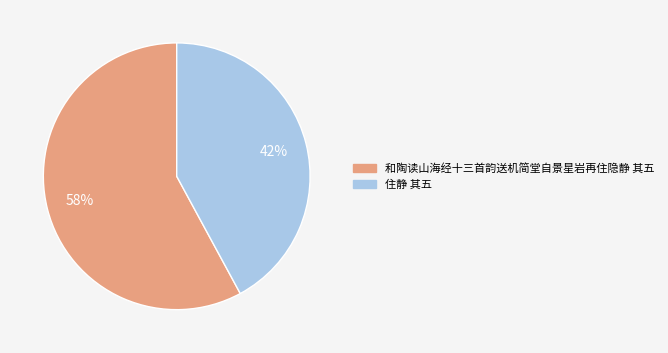

Which category accounts for the majority?

和陶读山海经十三首韵送机简堂自景星岩再住隐静 其五